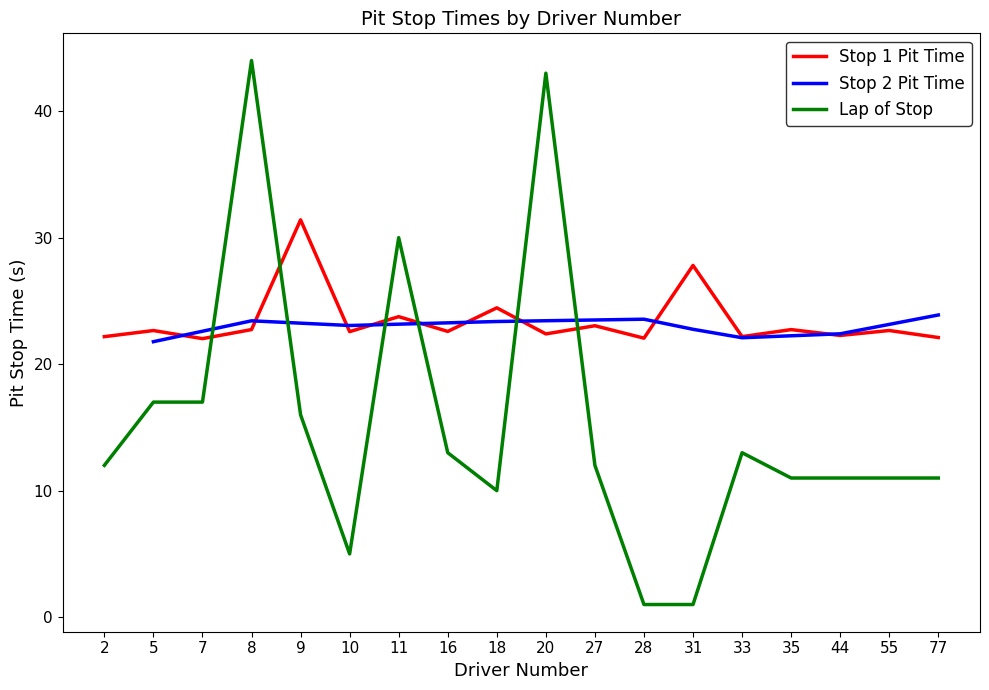

The Lap of Stop series shows 18.5 at 55. True or false?

False